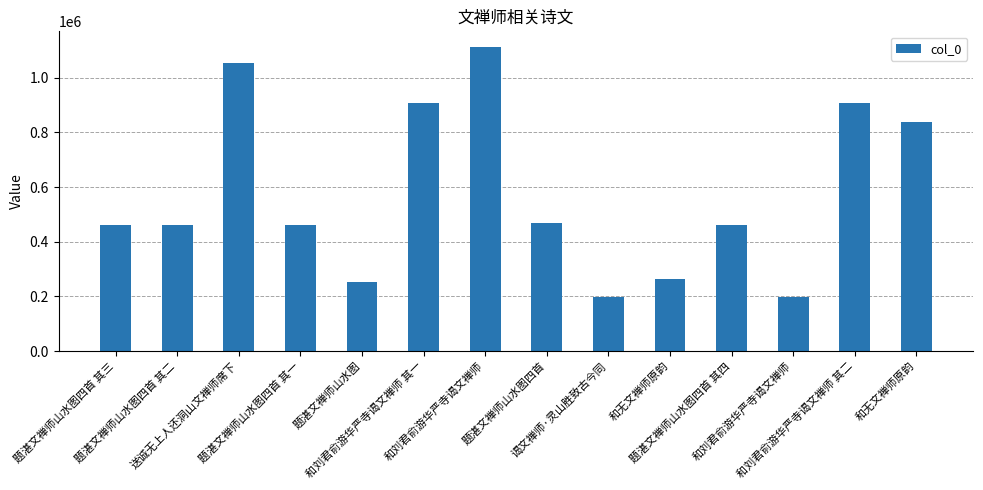

The value at 题湛文禅师山水图四首 其二 is 765031. True or false?

False